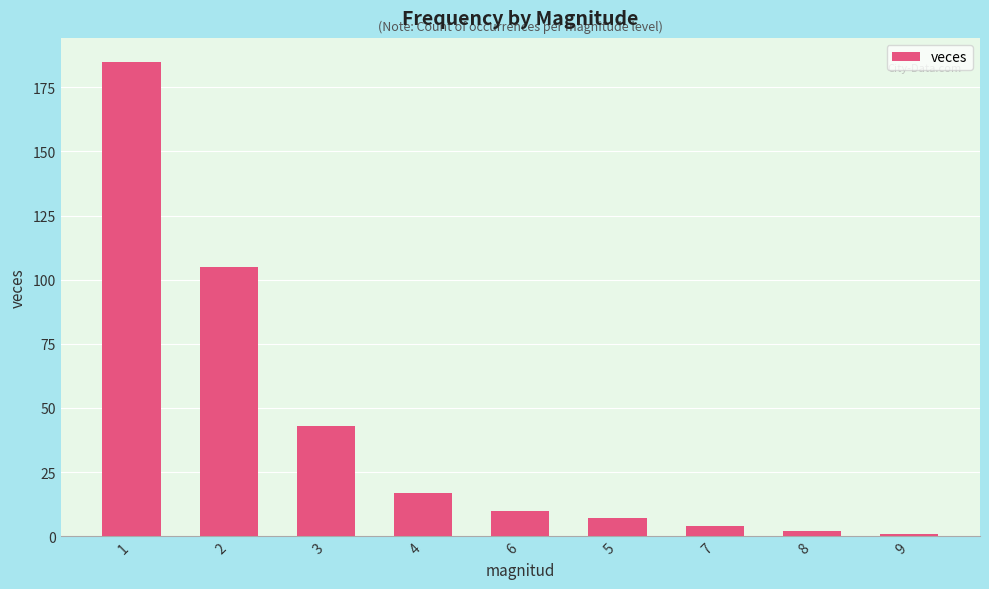

The chart shows a value of 255 at 1. True or false?

False